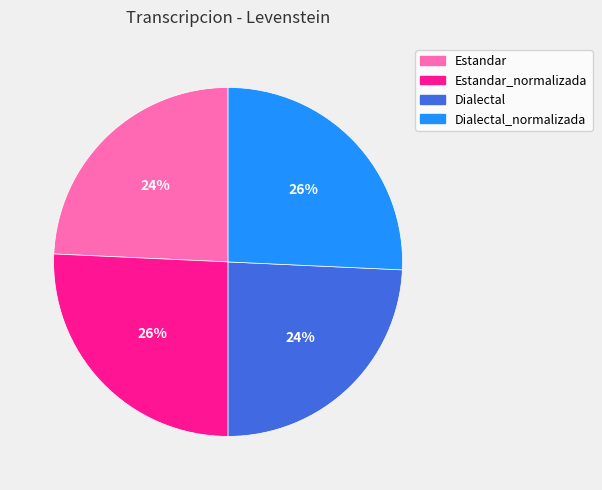

How many slices are in this pie chart?

4